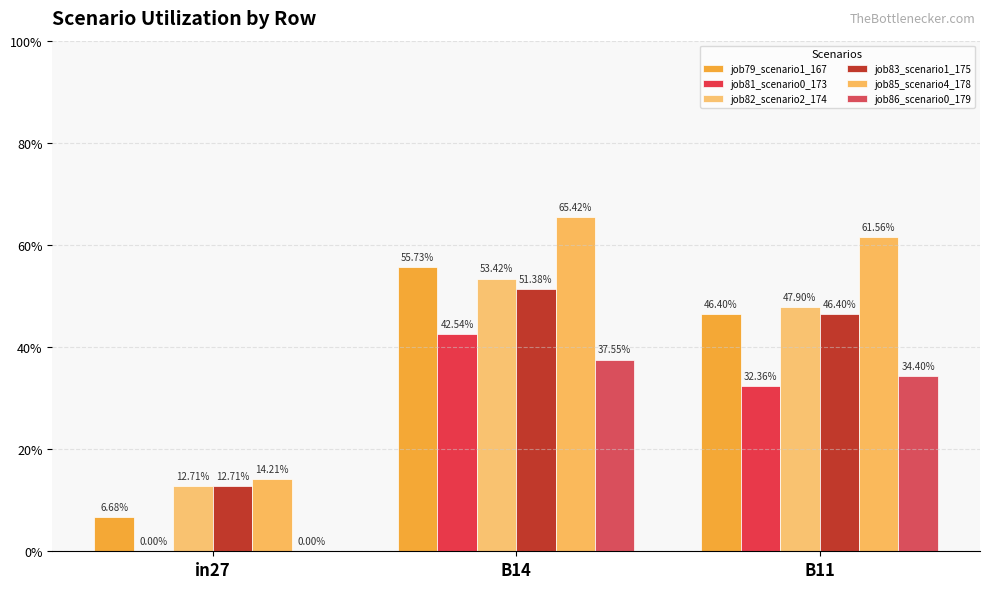

True or false: job82_scenario2_174 has a value of 0.8 at B14.

False